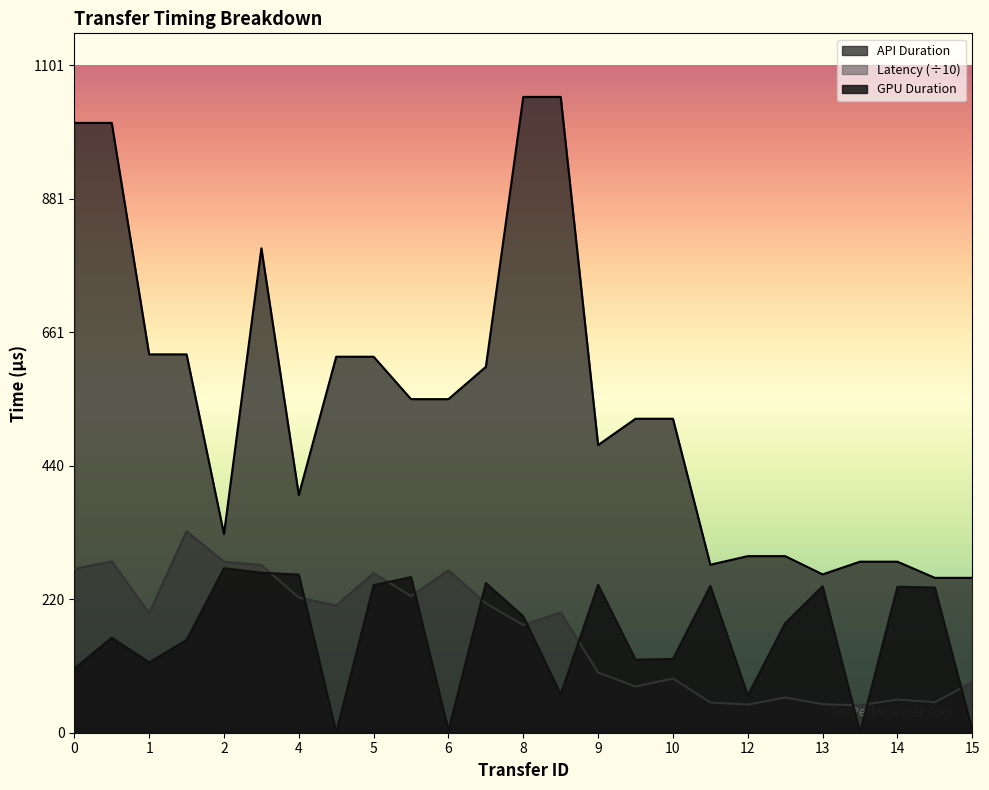

Read the API Duration value at 2.

328.0